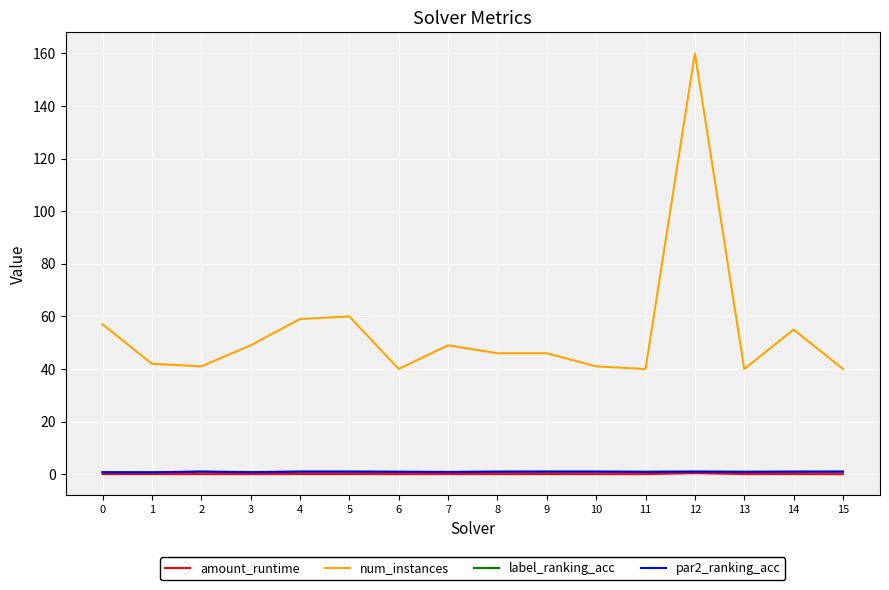

True or false: amount_runtime and num_instances cross at least once.

False